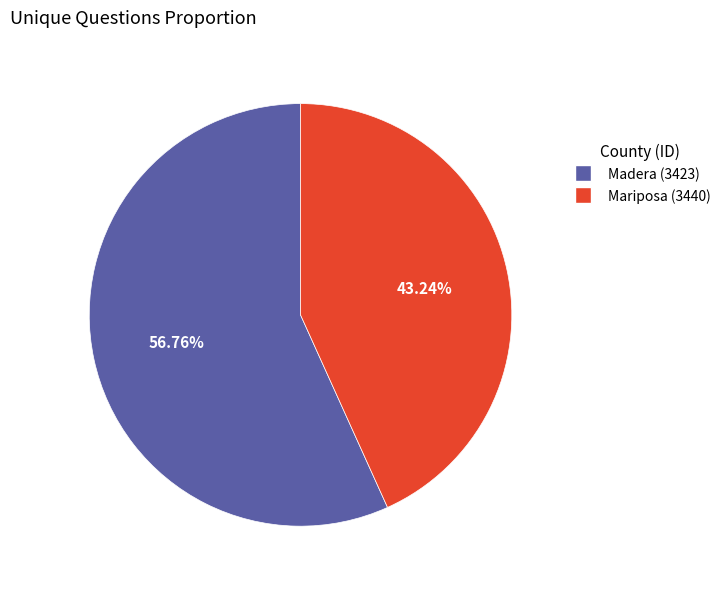

True or false: Mariposa (3440) accounts for 43% of the total.

True